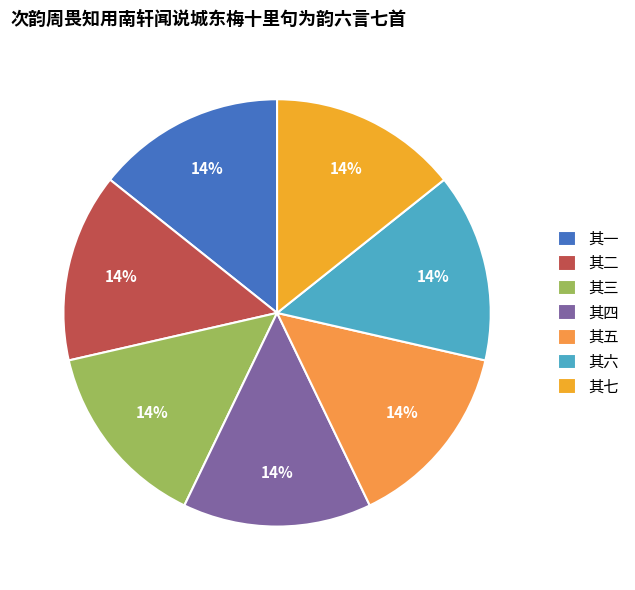

Does 其七 represent more than half of the total?

No